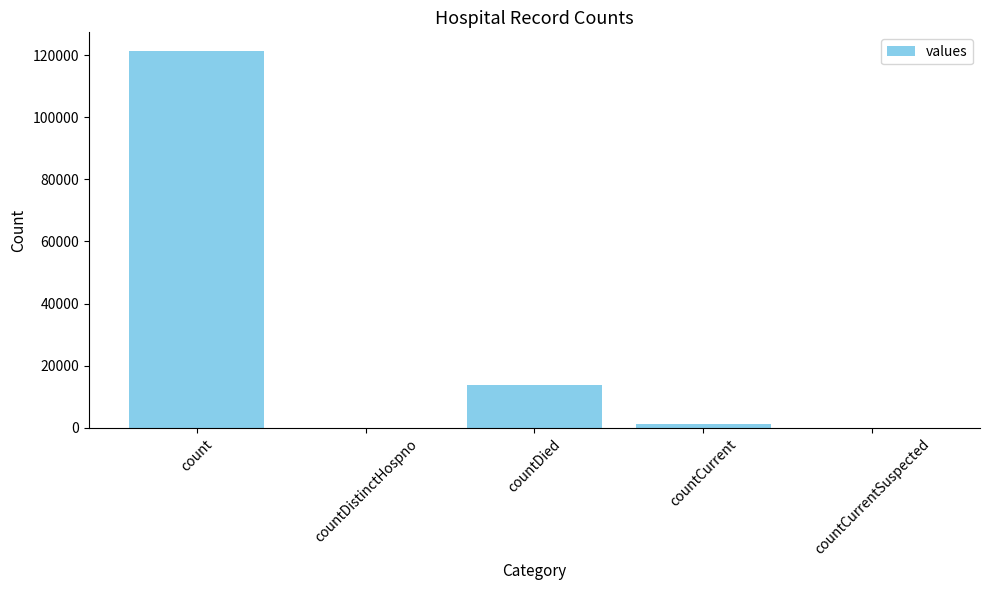

How many data points does each series have?

5